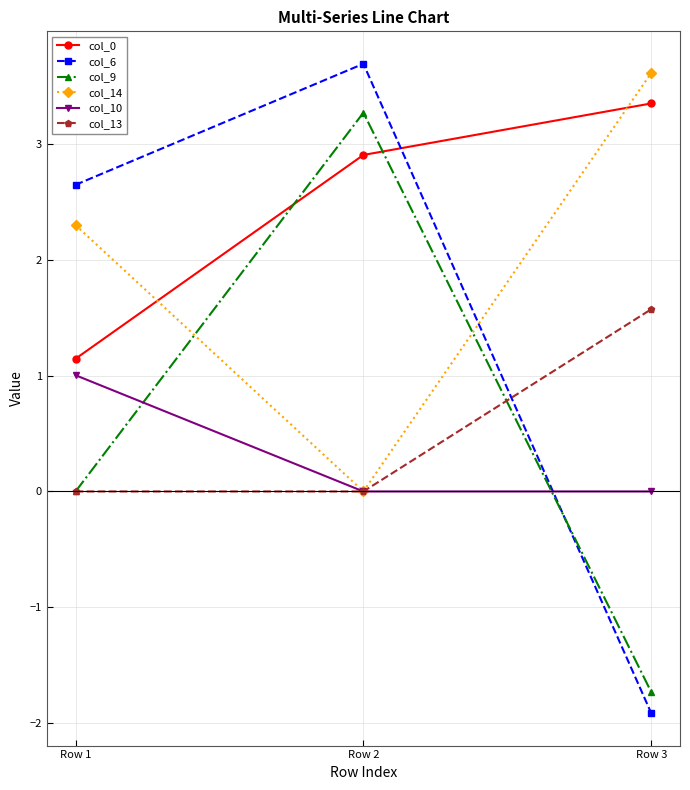

What is the difference between the highest and lowest values at Row 3?

5.5